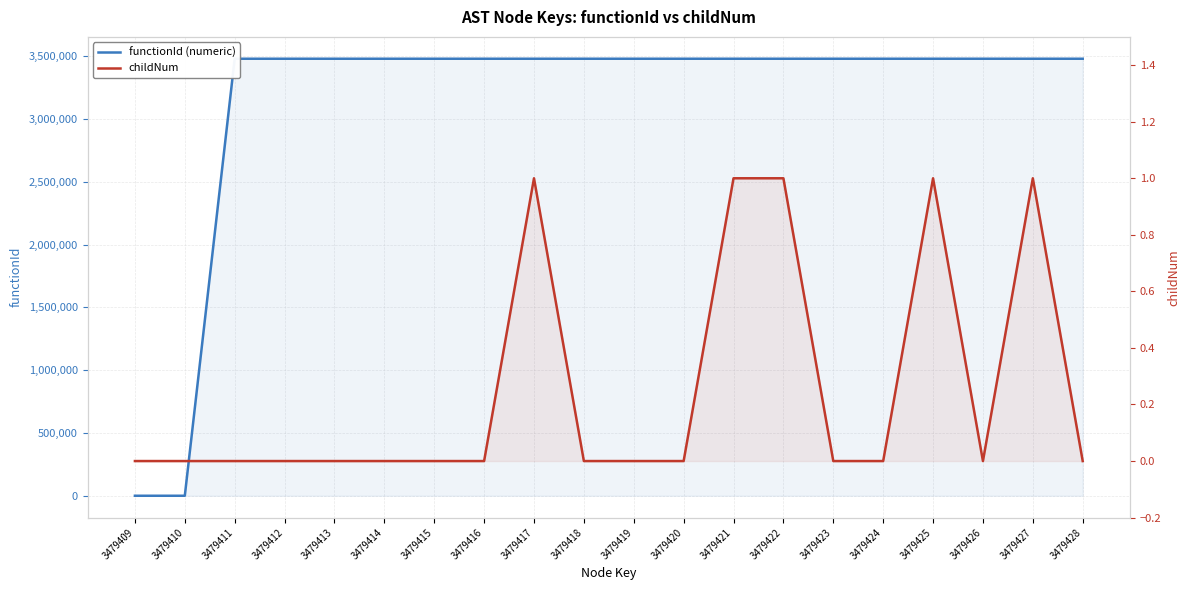

How many data points in functionId (numeric) are less than 3479410?

2